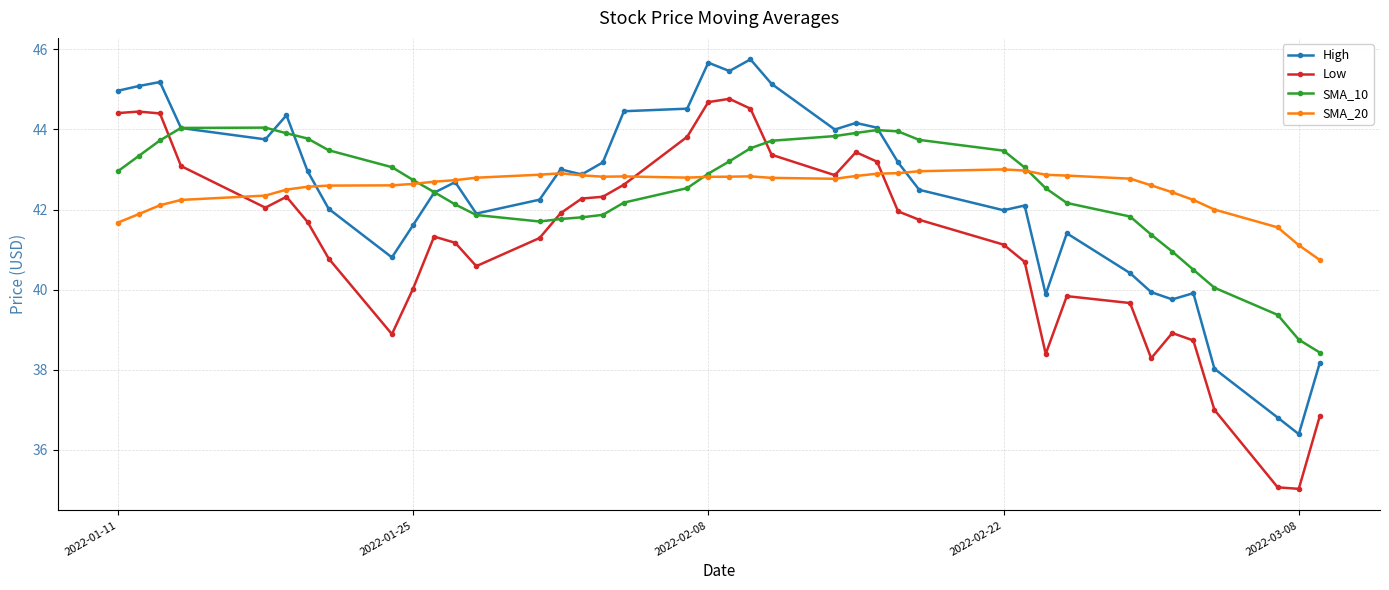

What are all the series names shown in the legend?

High, Low, SMA_10, SMA_20